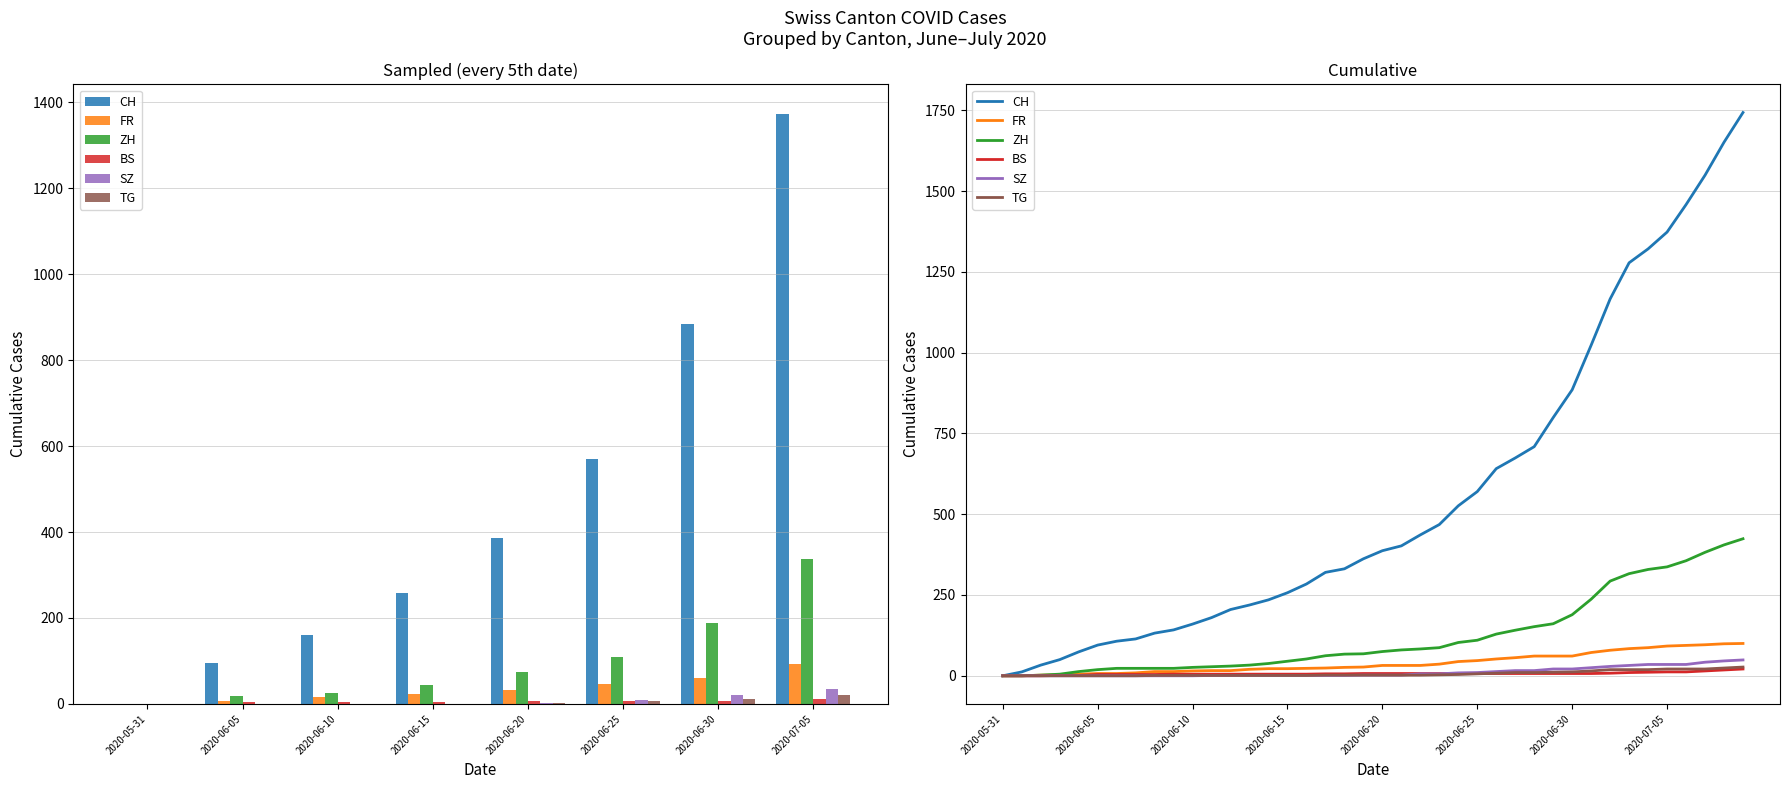

What is the difference between the ZH values at 15 and 34?

284